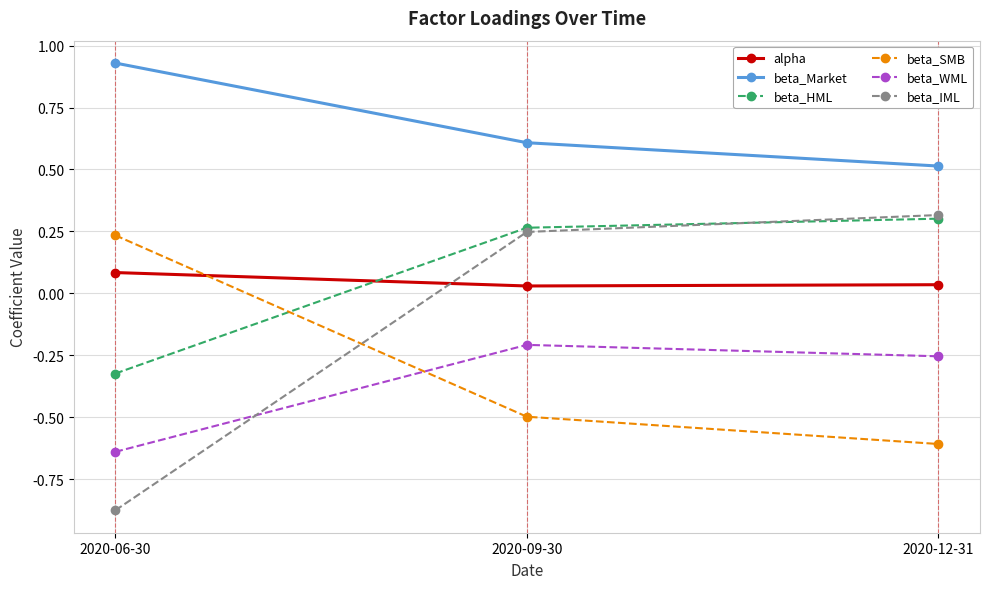

What position from the right is 2020-06-30?

3